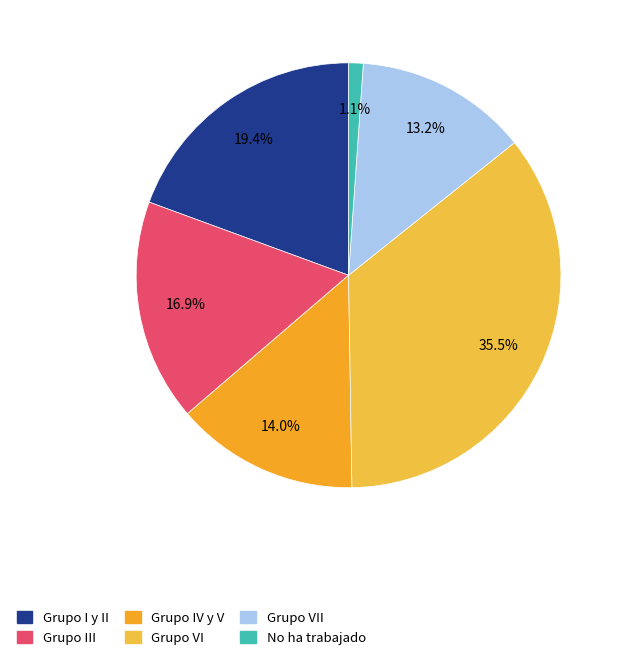

What percentage is the Grupo VI slice, to the nearest percent?

35%